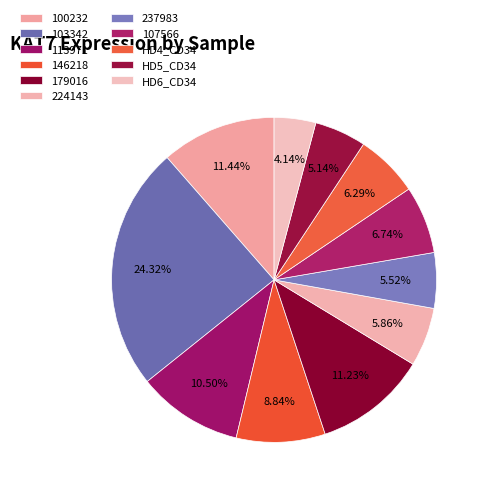

How many segments does this pie chart have?

11